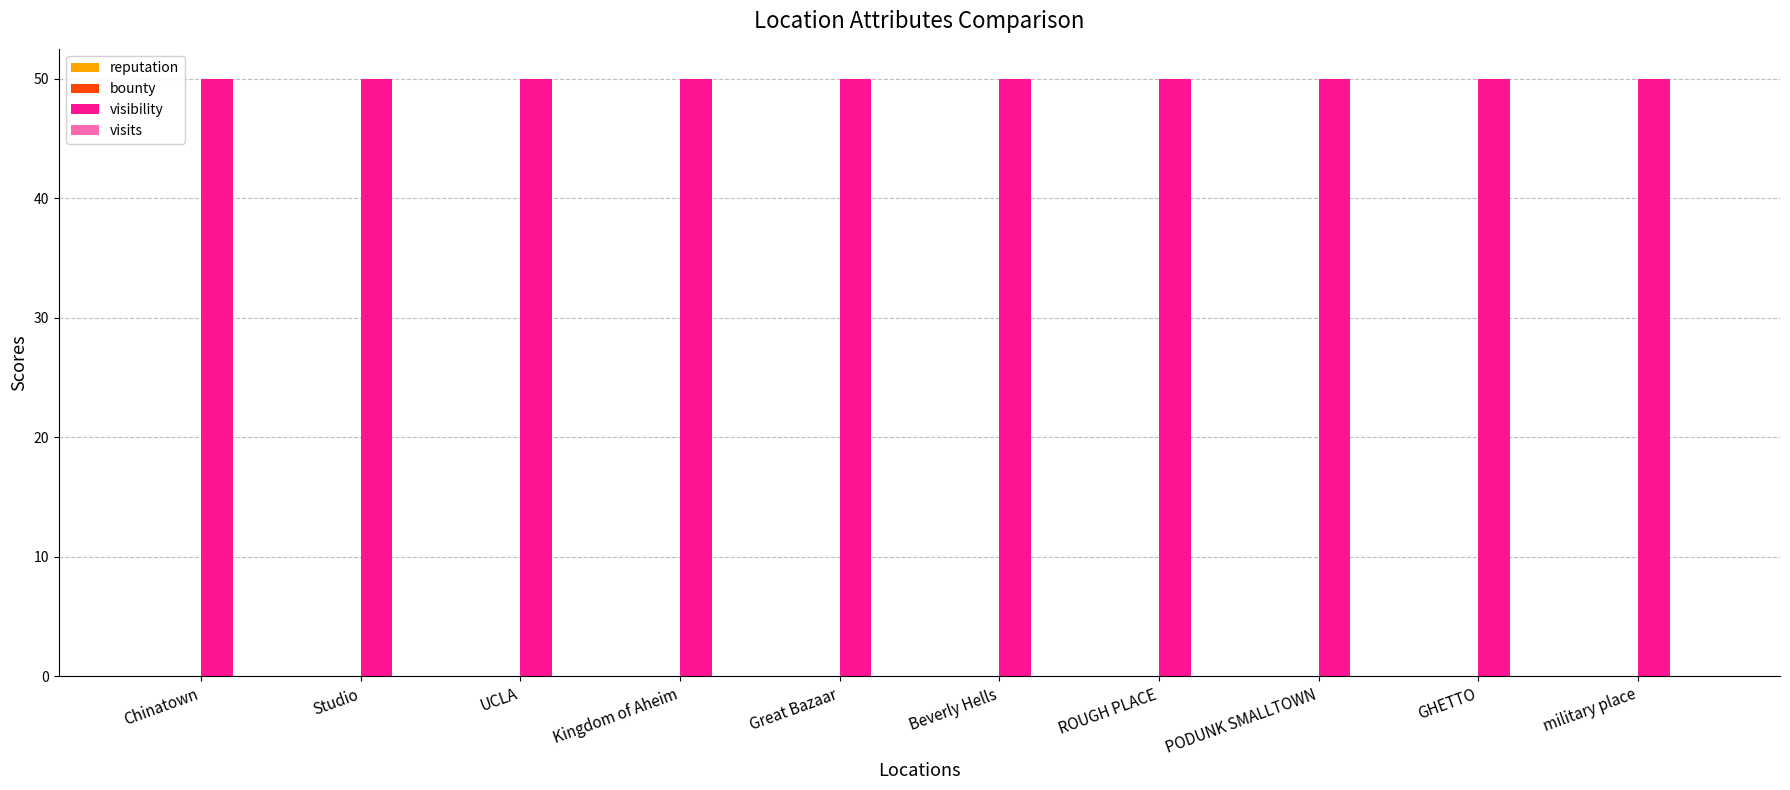

What are all the series names shown in the legend?

reputation, bounty, visibility, visits